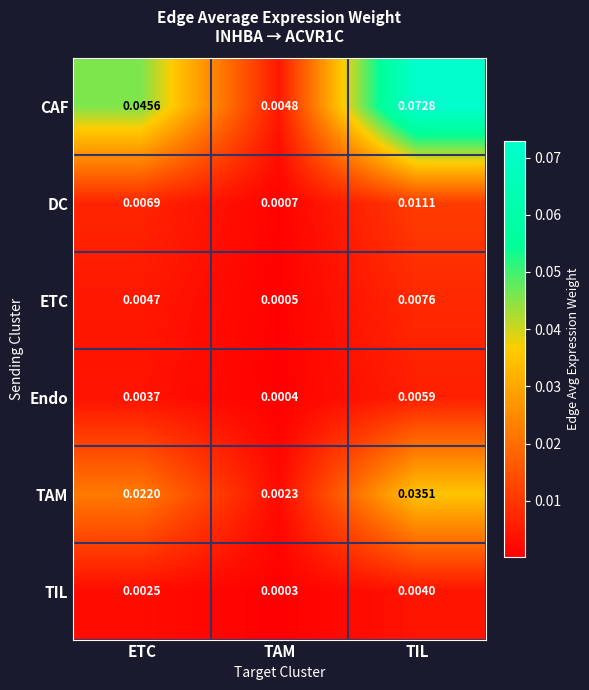

Which series changed the most between TAM and TIL?

CAF